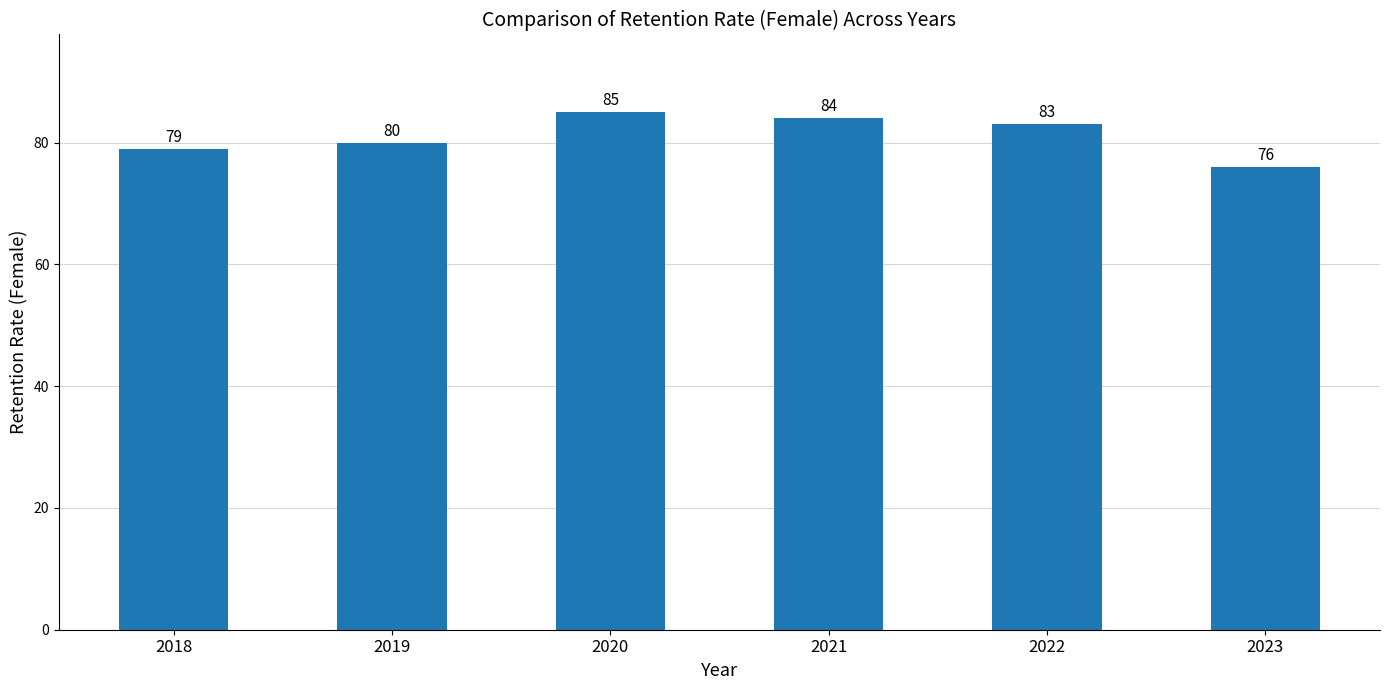

List the labels in order of value, smallest first.

2023, 2018, 2019, 2022, 2021, 2020